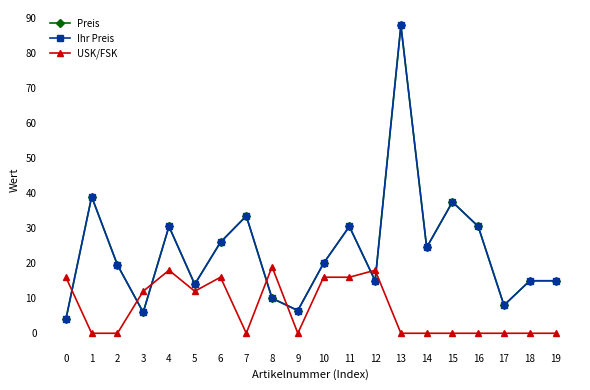

True or false: USK/FSK has more than 1 interior local peaks.

True